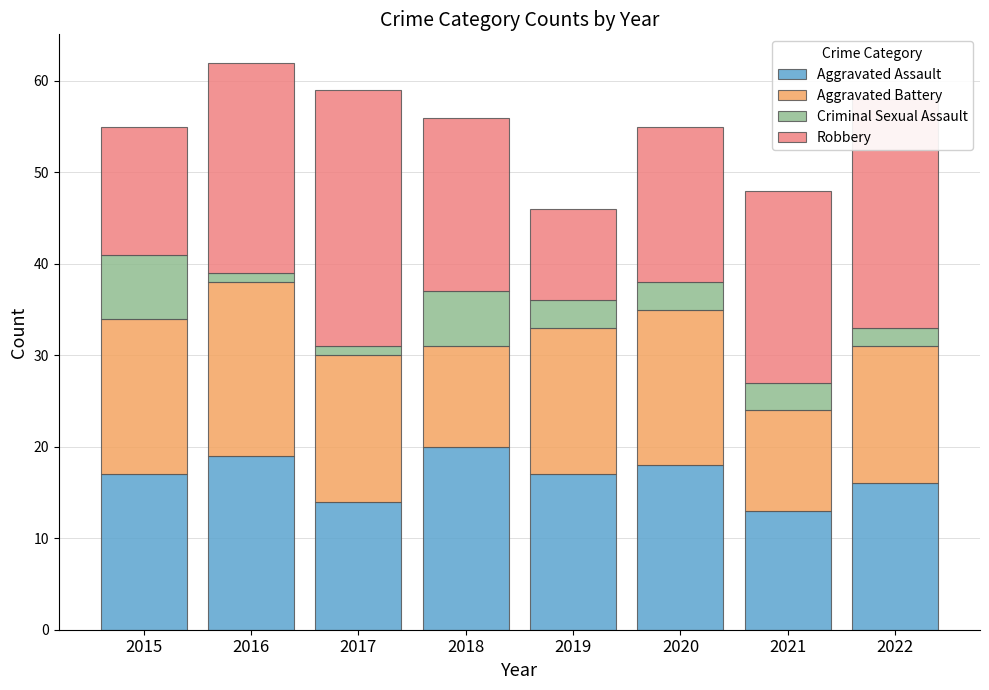

What is the approximate value of Aggravated Assault at 2021?

13